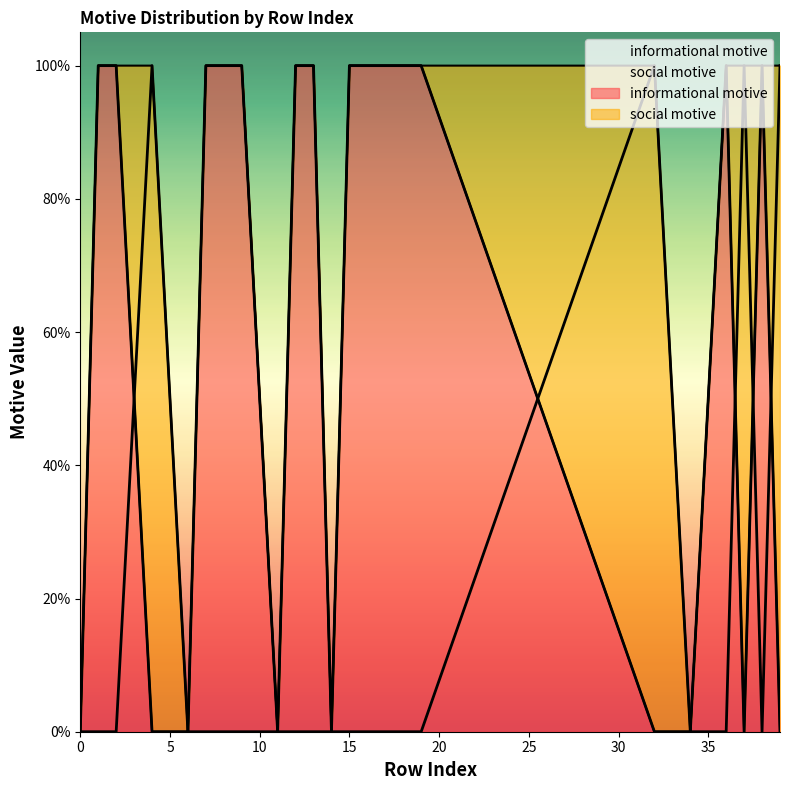

True or false: social motive has more than 1 interior local peaks.

True